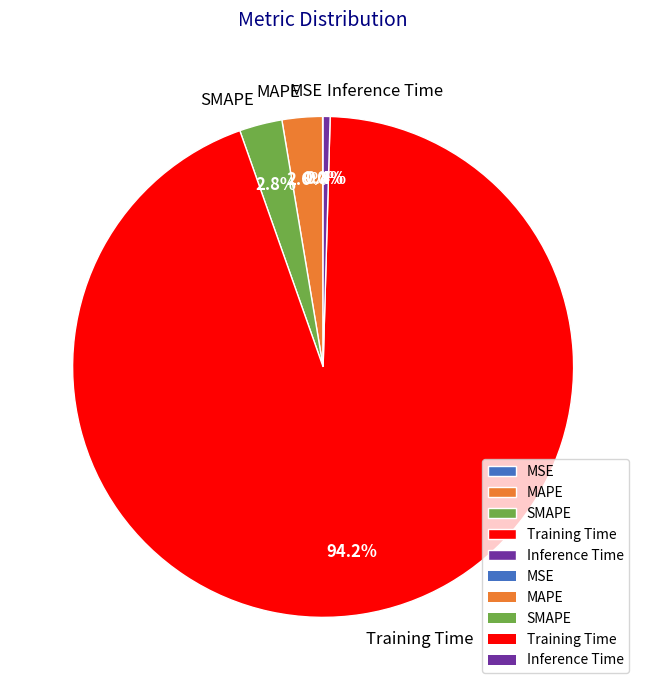

What portion of the pie excludes Training Time?

5.8%